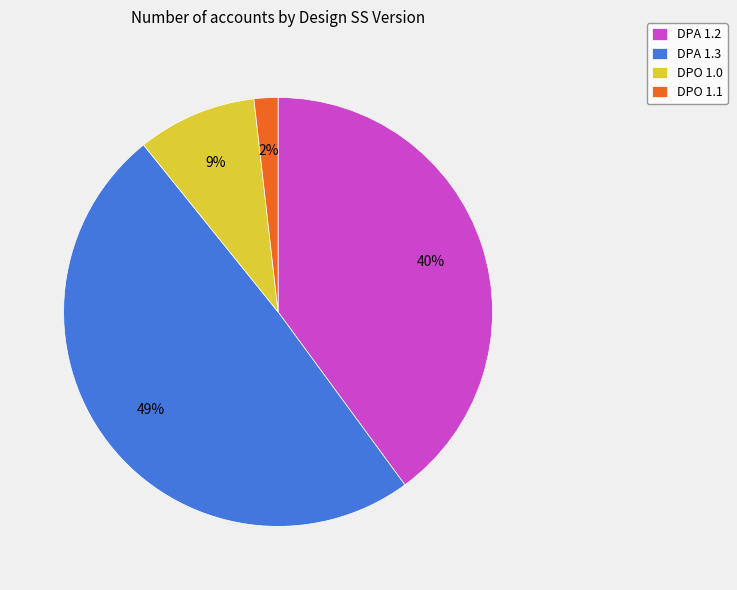

Combined, do DPO 1.1 and DPA 1.3 account for over 50%?

Yes